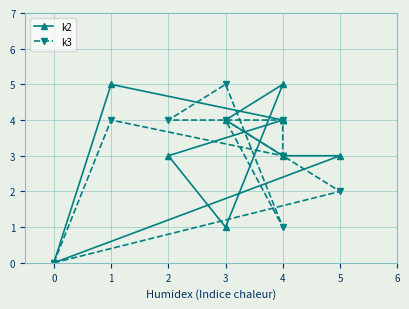

How many lines are shown in the chart?

2